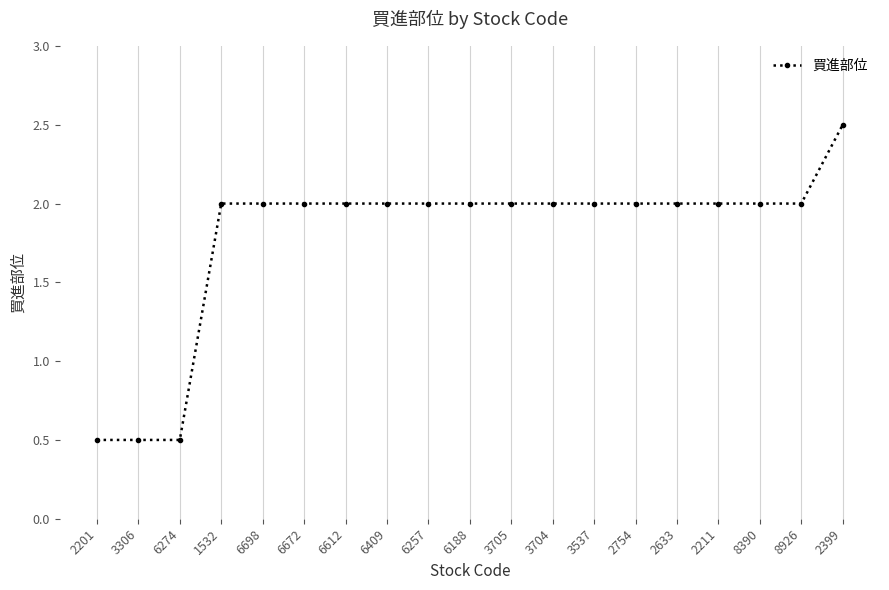

What is the value of the 19th point from the left?

2.5